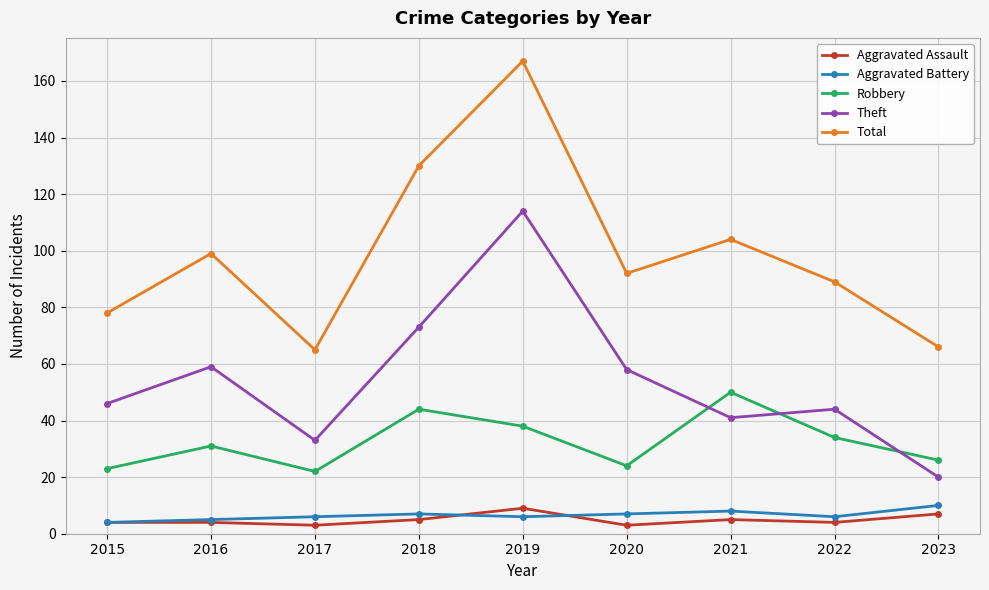

Between 2018 and 2023, which series saw the biggest shift?

Total